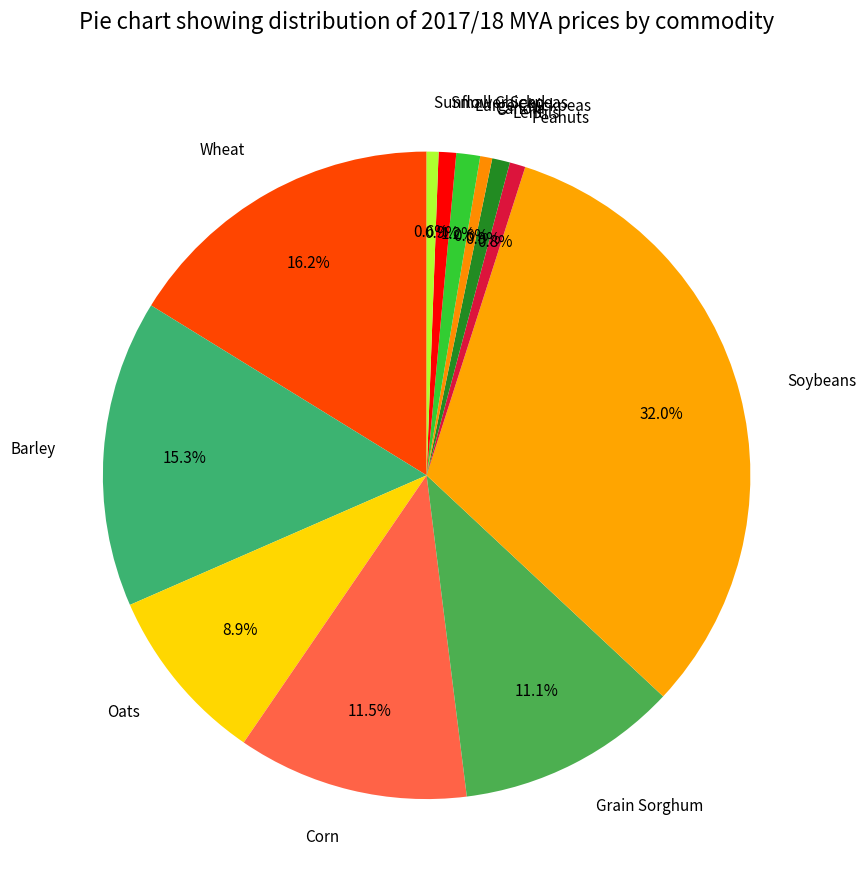

Which has a higher value, Corn or Small Chickpeas?

Corn